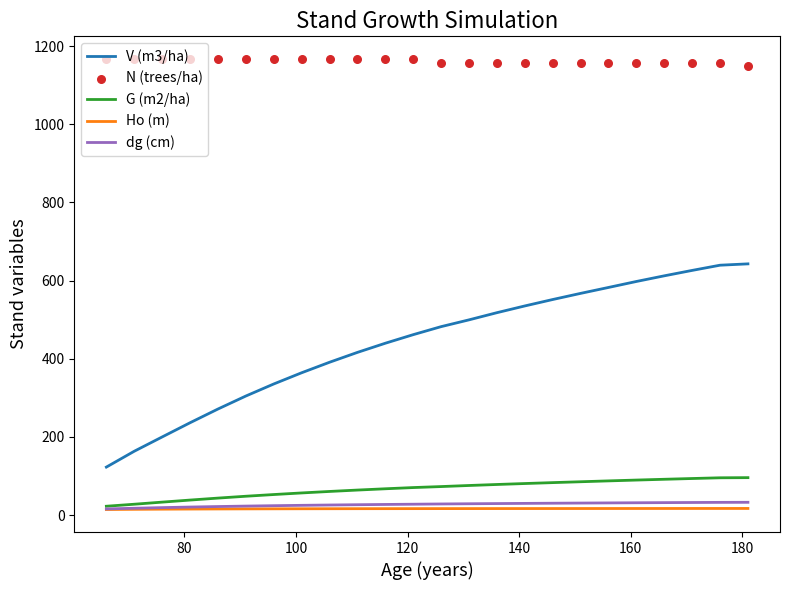

At how many categories does at least one series exceed 553?

24